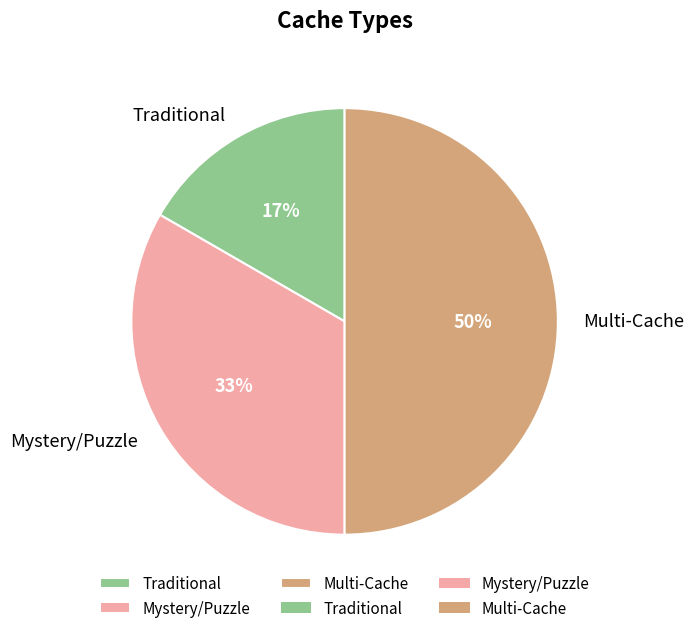

What is the ratio of the value at Traditional to the value at Multi-Cache?

0.3